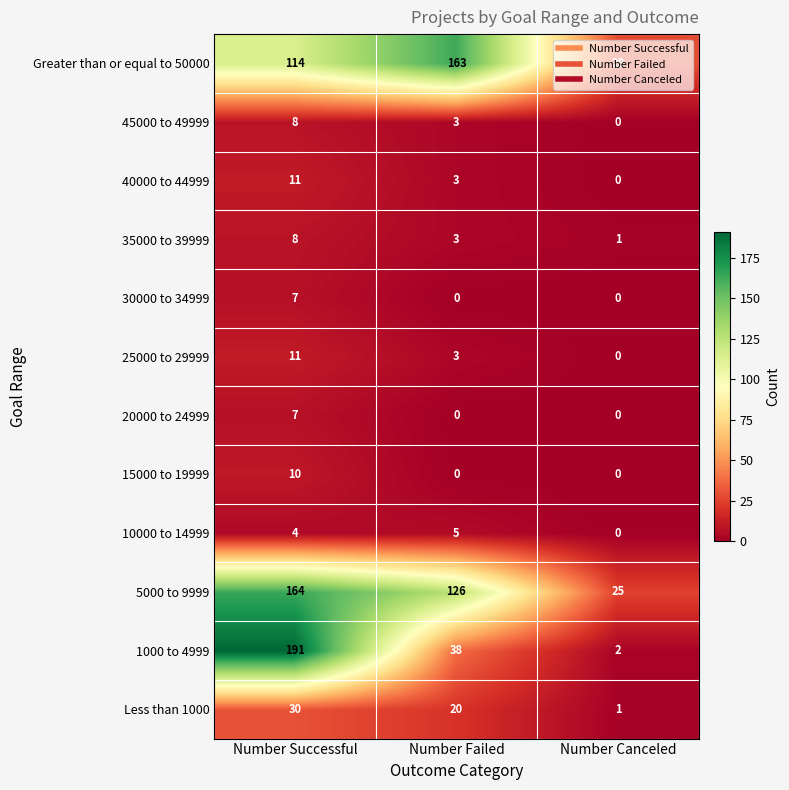

The 45000 to 49999 series shows 13 at Number Successful. True or false?

False